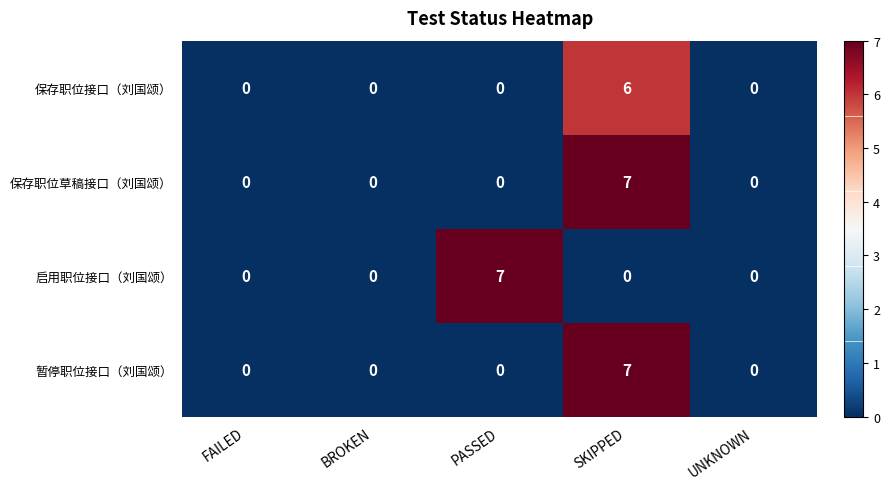

What is the spread (max minus min) of values at PASSED?

7